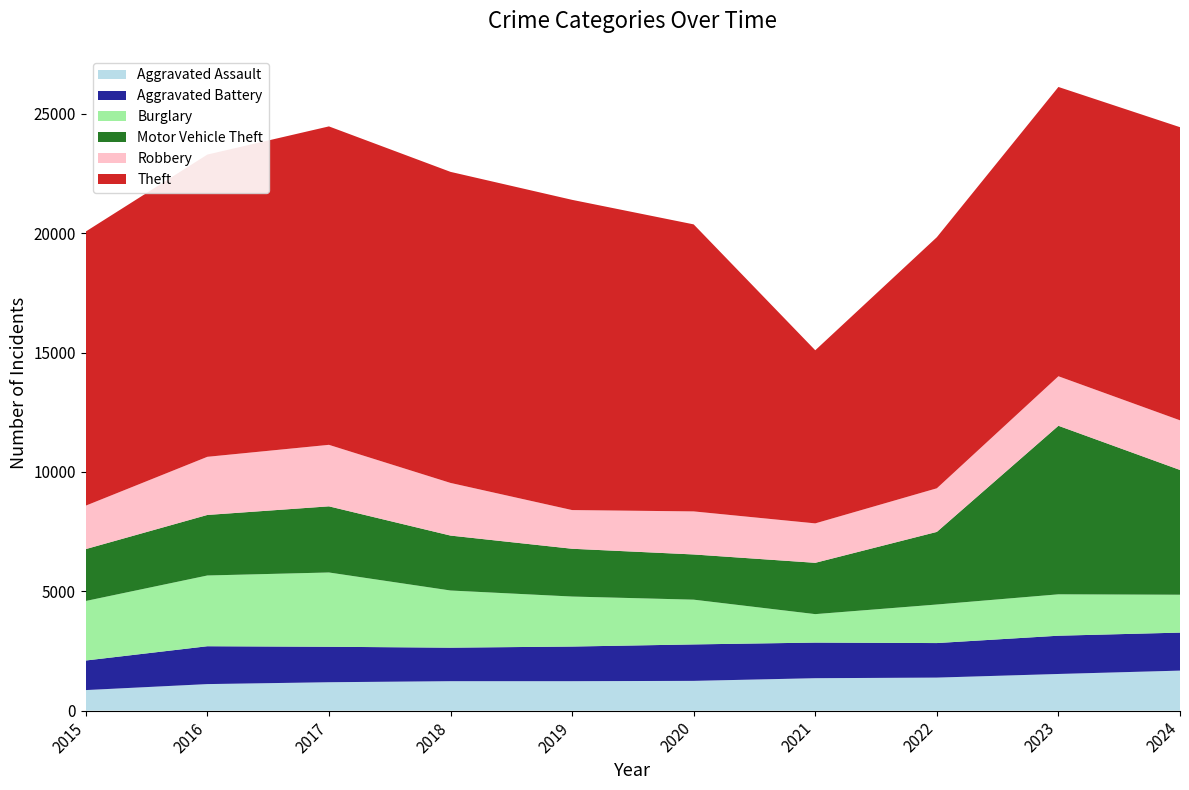

Reading left to right, transcribe all the data shown in this chart.

Aggravated Assault: 2015=862	2016=1113	2017=1191	2018=1235	2019=1235	2020=1248	2021=1360	2022=1385	2023=1537	2024=1678
Aggravated Battery: 2015=1239	2016=1586	2017=1486	2018=1404	2019=1451	2020=1527	2021=1492	2022=1447	2023=1603	2024=1592
Burglary: 2015=2494	2016=2964	2017=3112	2018=2395	2019=2095	2020=1875	2021=1192	2022=1615	2023=1734	2024=1587
Motor Vehicle Theft: 2015=2174	2016=2536	2017=2771	2018=2301	2019=2002	2020=1894	2021=2150	2022=3042	2023=7061	2024=5227
Robbery: 2015=1820	2016=2436	2017=2577	2018=2206	2019=1621	2020=1804	2021=1652	2022=1827	2023=2075	2024=2080
Theft: 2015=11485	2016=12662	2017=13341	2018=13032	2019=12997	2020=12025	2021=7253	2022=10519	2023=12120	2024=12281